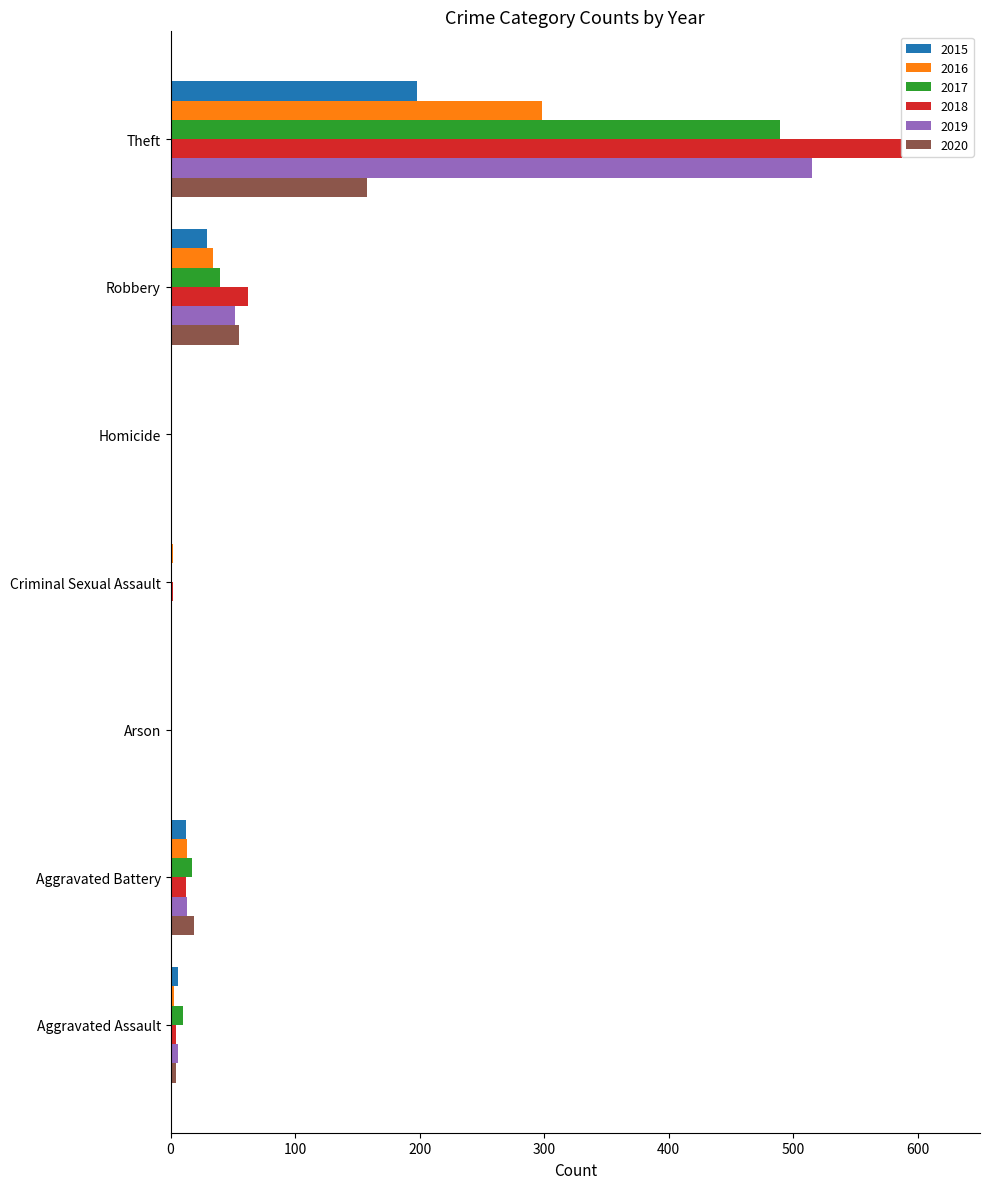

Where is 2020 nearest to the value 79?

Robbery